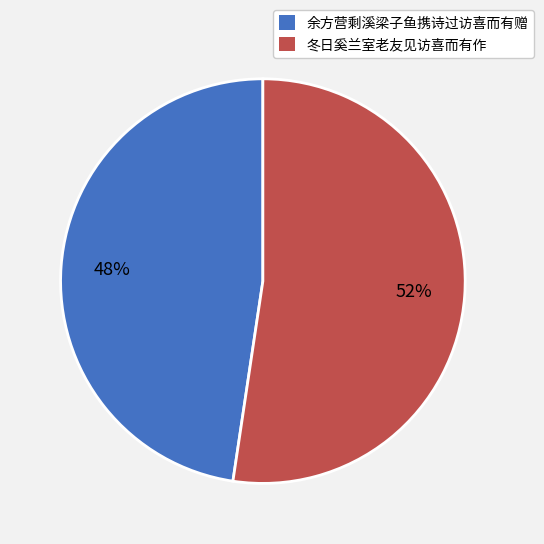

What is the smallest slice in the pie chart?

余方营剩溪梁子鱼携诗过访喜而有赠